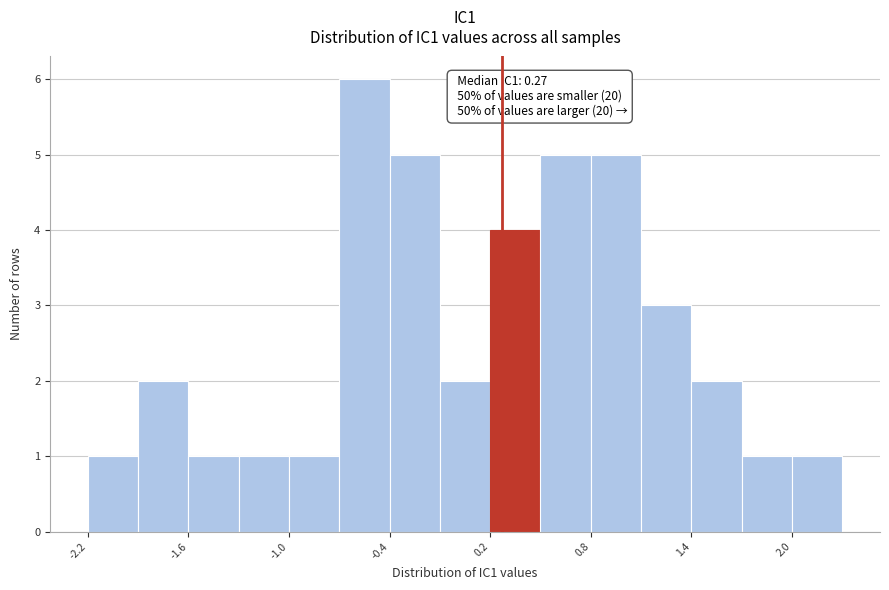

Read against the x-axis, roughly where is the centre of the tallest bar?

-0.6